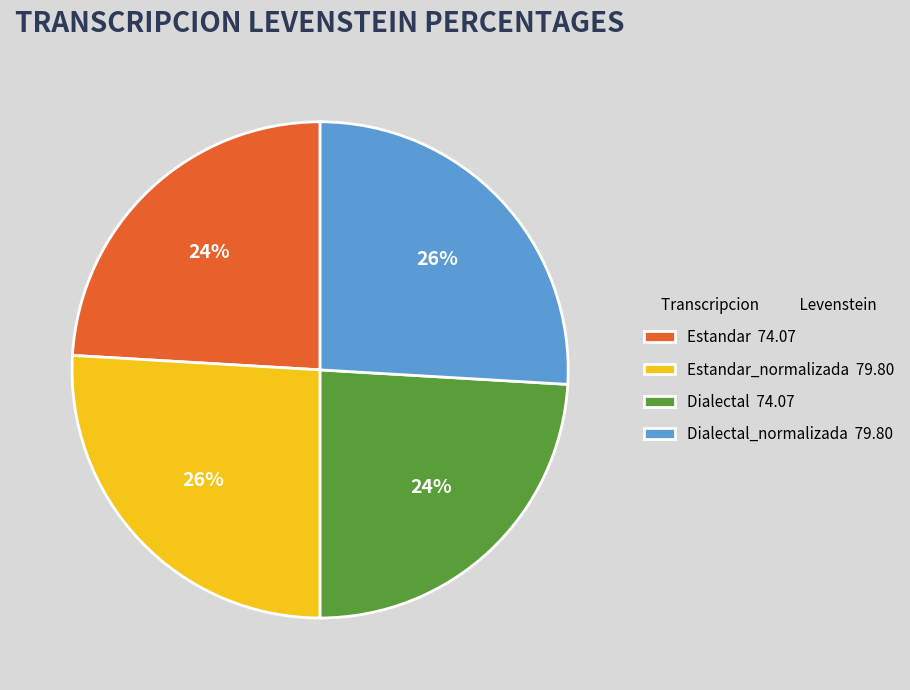

Between Dialectal 74.07 and Estandar_normalizada 79.80, which is larger?

Estandar_normalizada 79.80